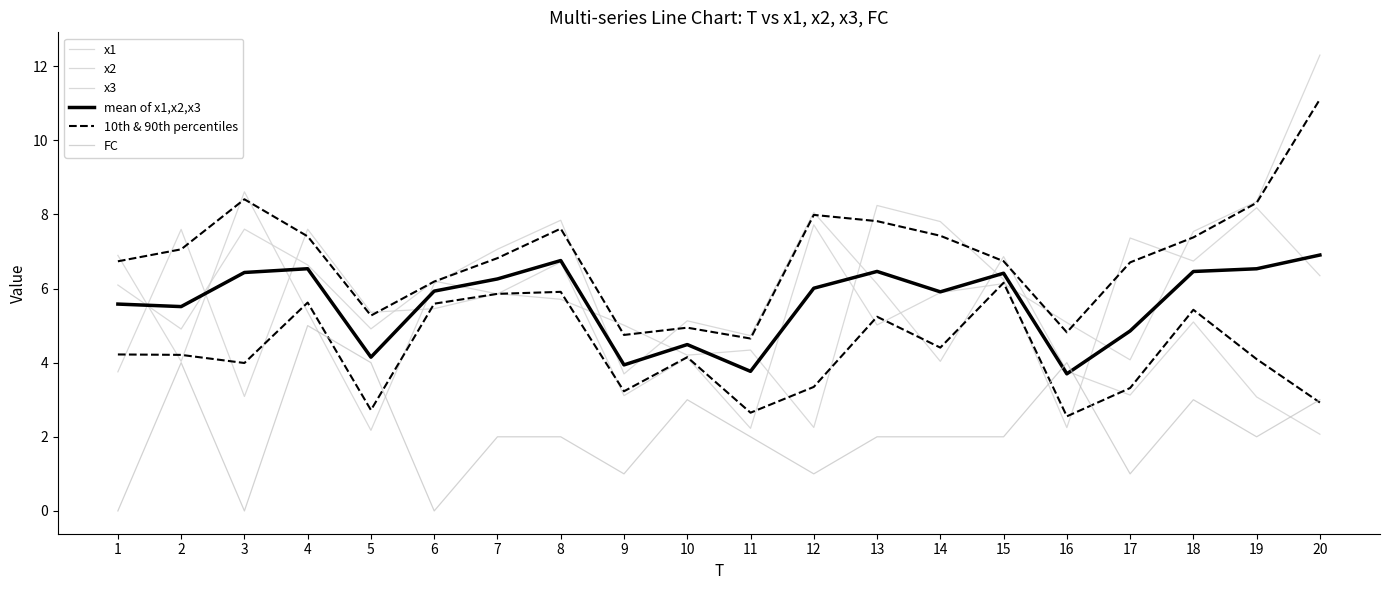

In 10th & 90th percentiles, how many points are higher than both neighbors (excluding endpoints)?

6